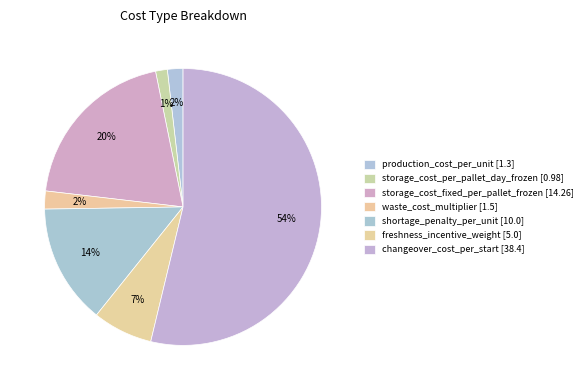

Approximately how many times larger is the value at shortage_penalty_per_unit compared to waste_cost_multiplier?

6.7